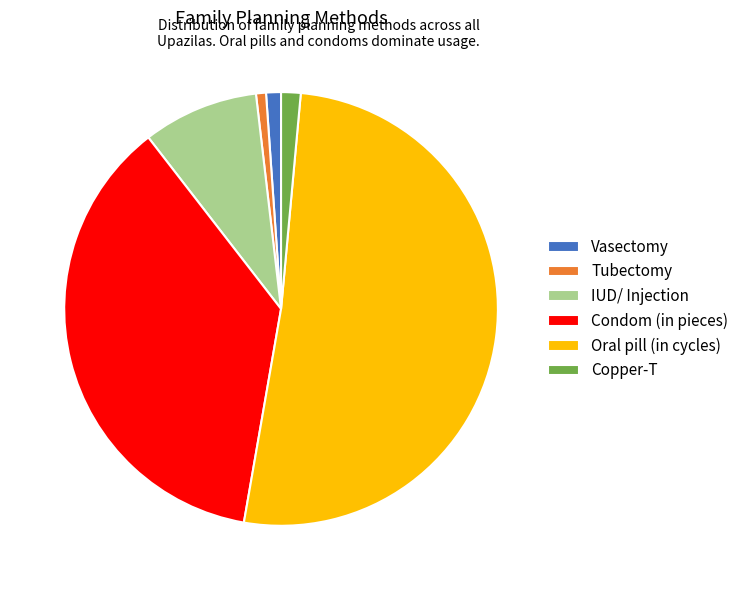

True or false: Copper-T accounts for 1% of the total.

True